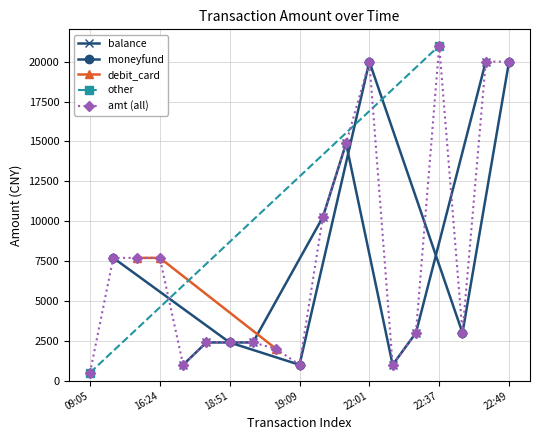

At which category does the chart reach its peak across all series?

22:37